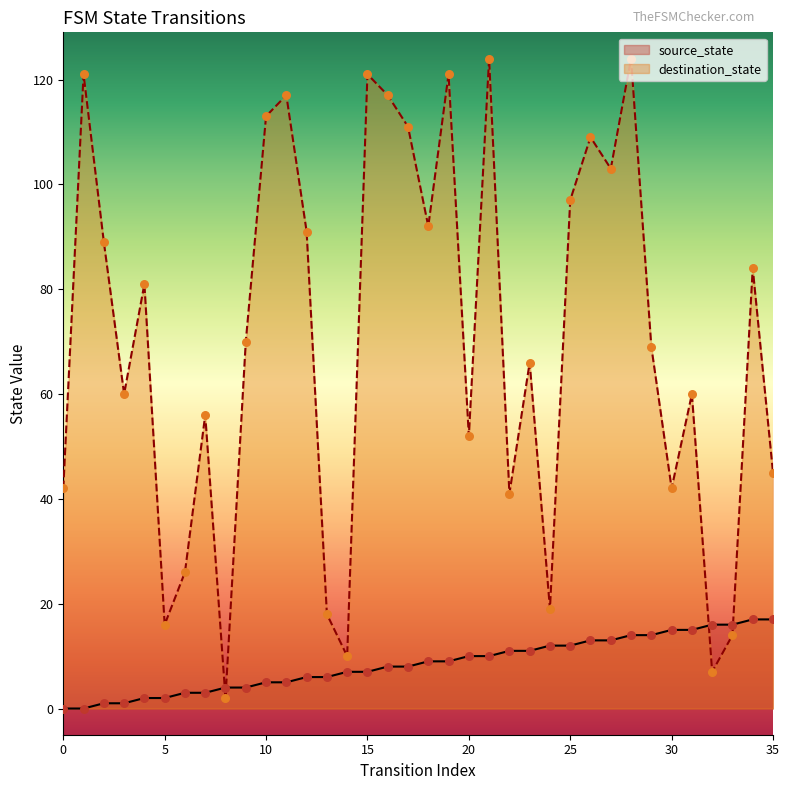

Which series has the largest Y range (max minus min)?

destination_state